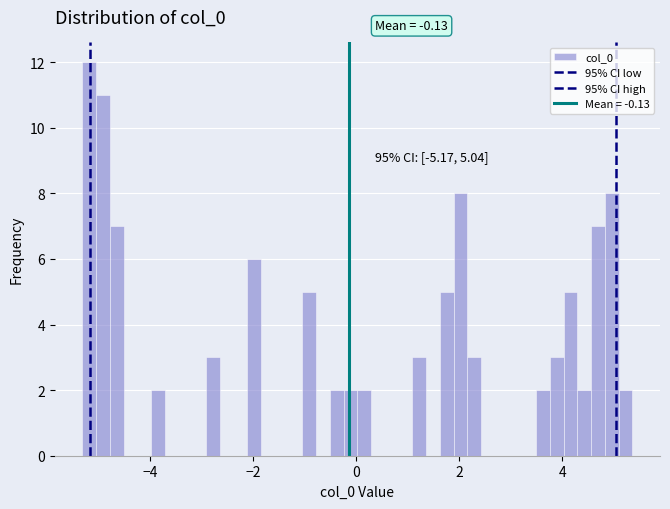

Read against the x-axis, roughly where is the centre of the tallest bar?

-5.2